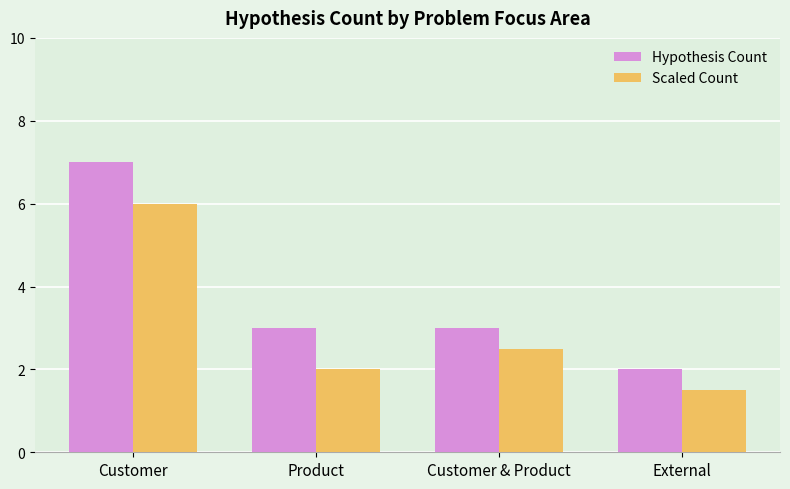

What is the difference between the Scaled Count values at Customer & Product and External?

1.0